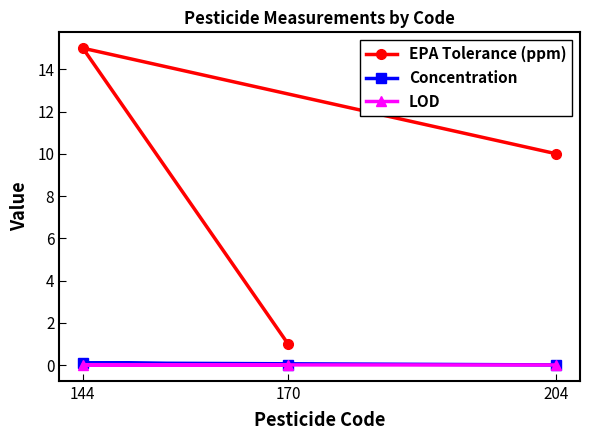

How many lines are shown in the chart?

3